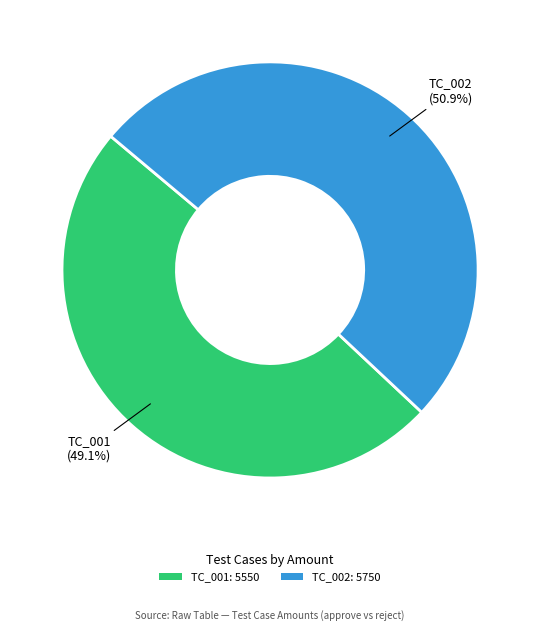

How many segments does this pie chart have?

2